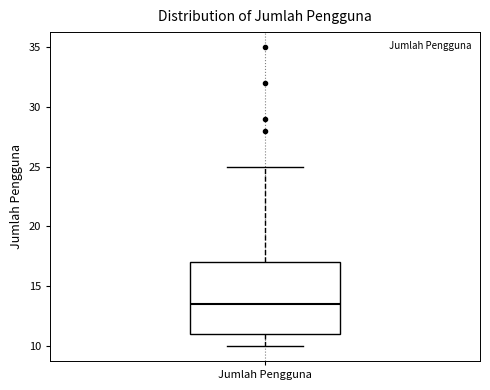

Read this box plot against the y-axis: the position of the median line, the range covered by the box, and the ends of both whiskers. The values are not printed on the chart, so give them approximately, as read against the axis.

median 13.5, box 11.0 to 17.0, whiskers 10.0 to 25.0